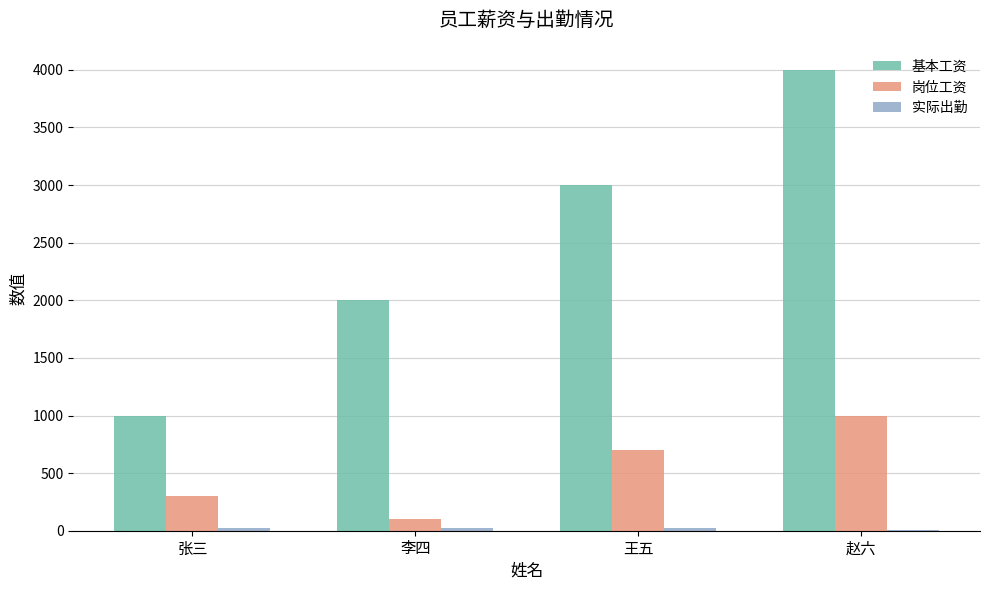

True or false: 基本工资 has a value of 1000 at 张三.

True